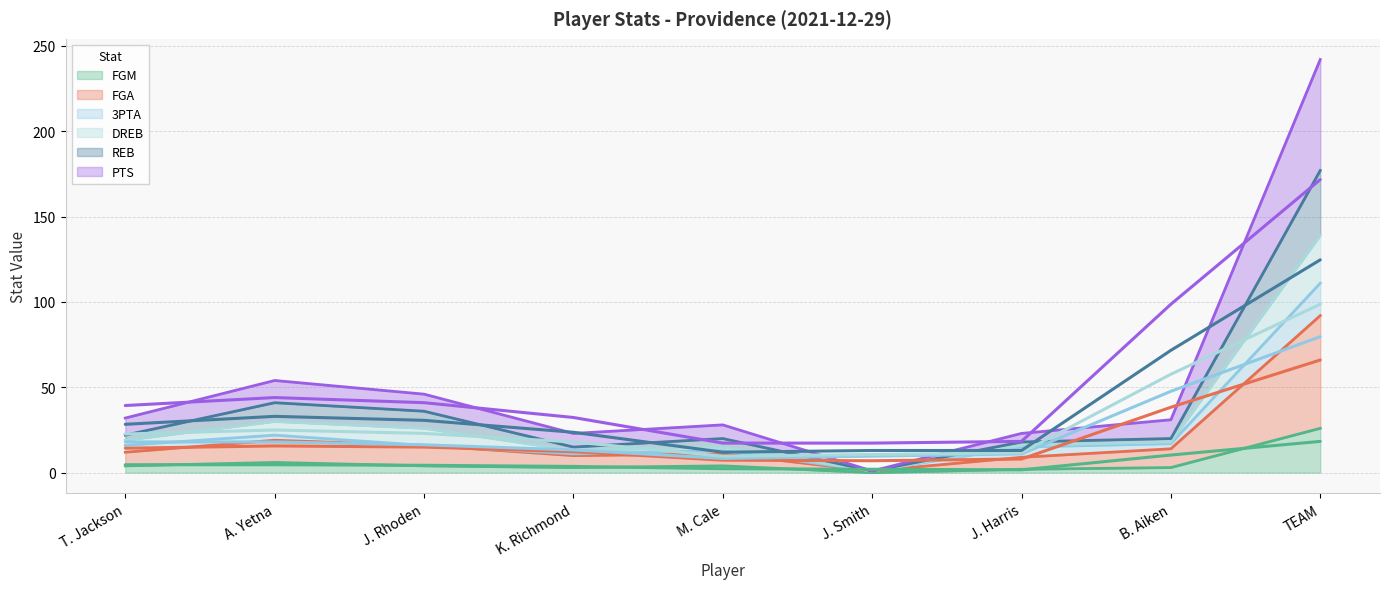

The FGM series shows 0 at J. Smith. True or false?

True